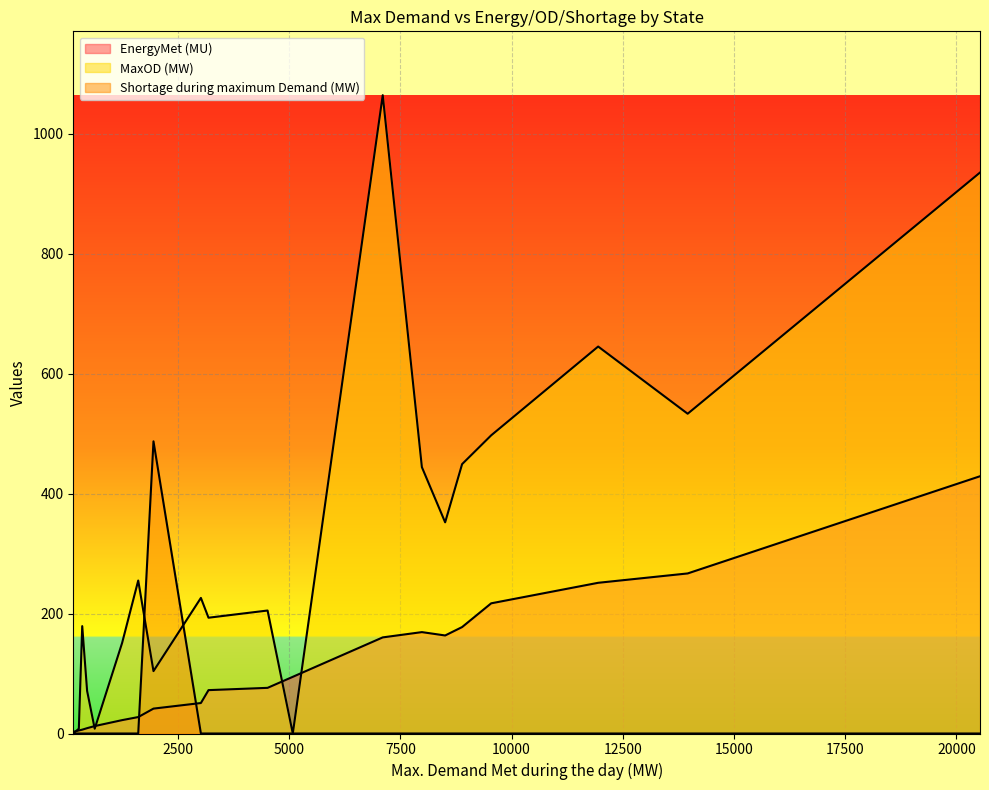

What is the label of the 6th point from the right?

271